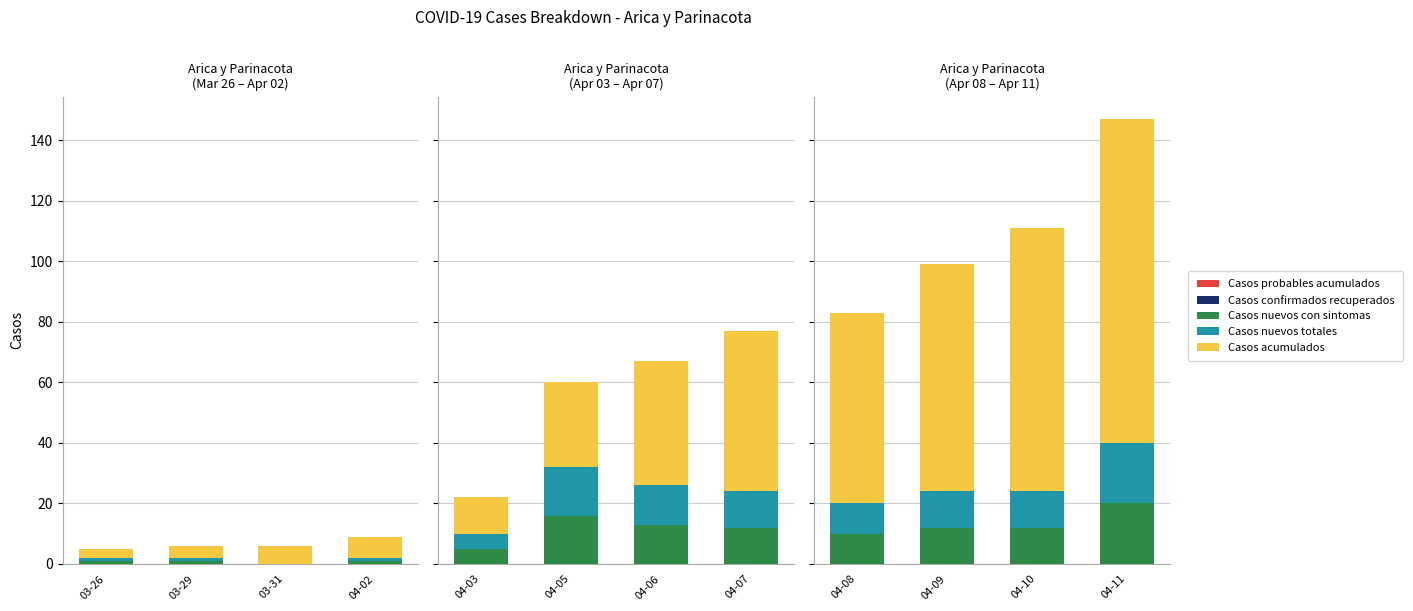

Is it true that Casos confirmados recuperados equals 0 at 03-31?

True